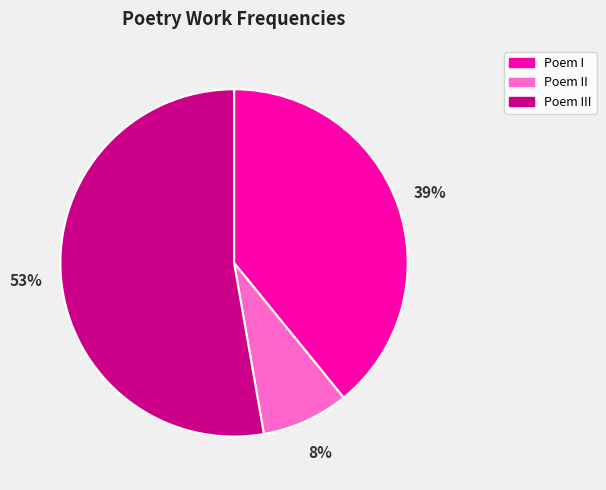

To the nearest percent, what portion does Poem II represent?

8%